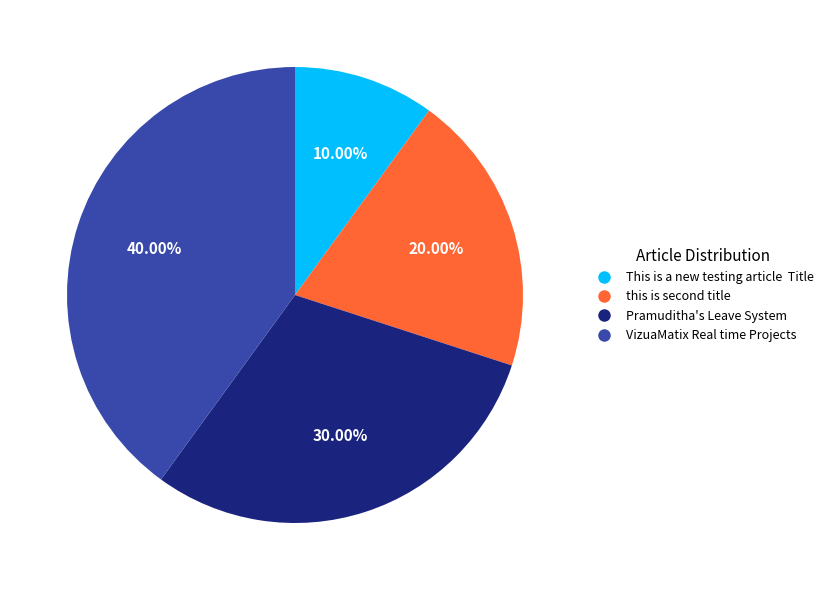

Is the sum of VizuaMatix Real time Projects and Pramuditha's Leave System greater than half?

Yes